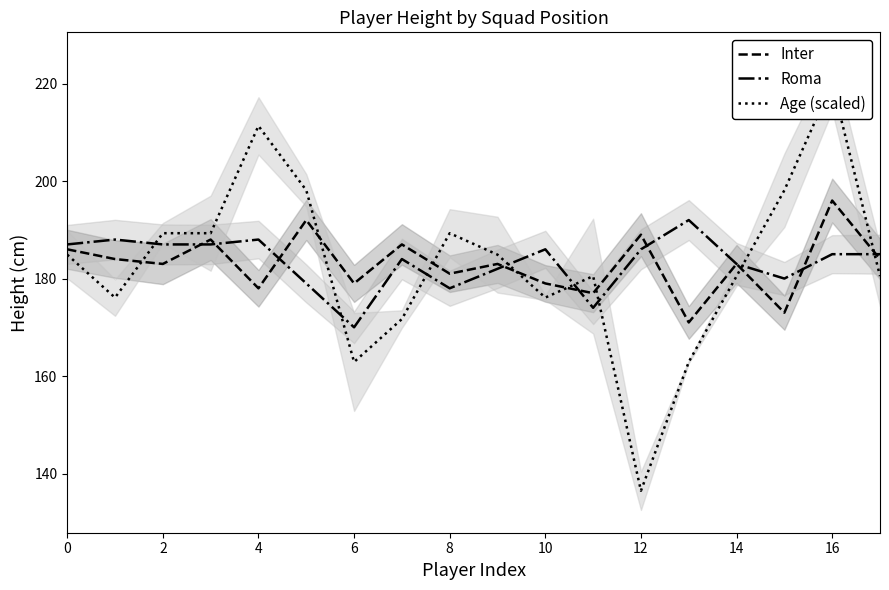

Which series ends up on top after the final intersection of Inter and Roma?

Roma